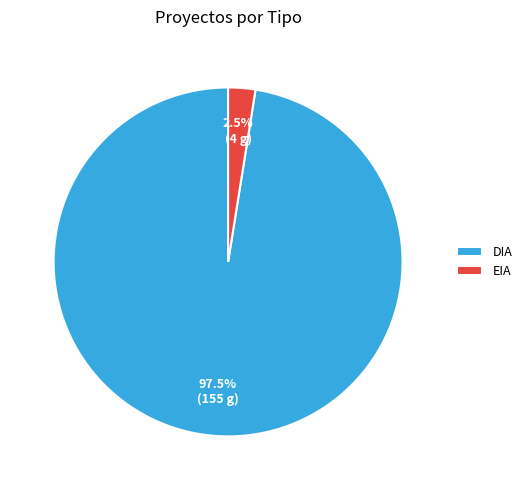

What is the smallest slice in the pie chart?

EIA